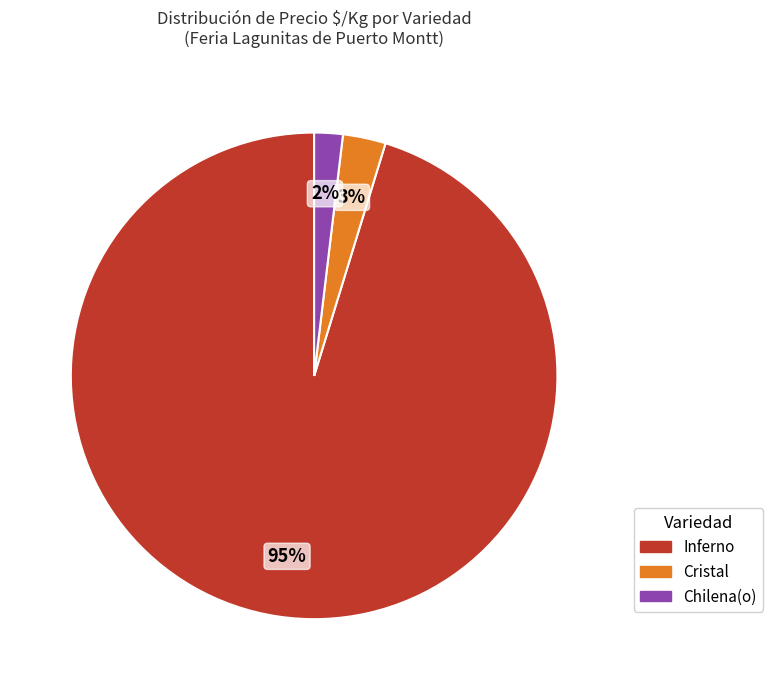

True or false: Cristal accounts for 3% of the total.

True